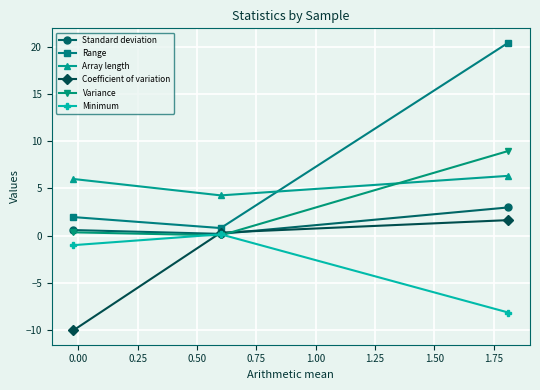

What is the minimum value for Minimum?

-8.1